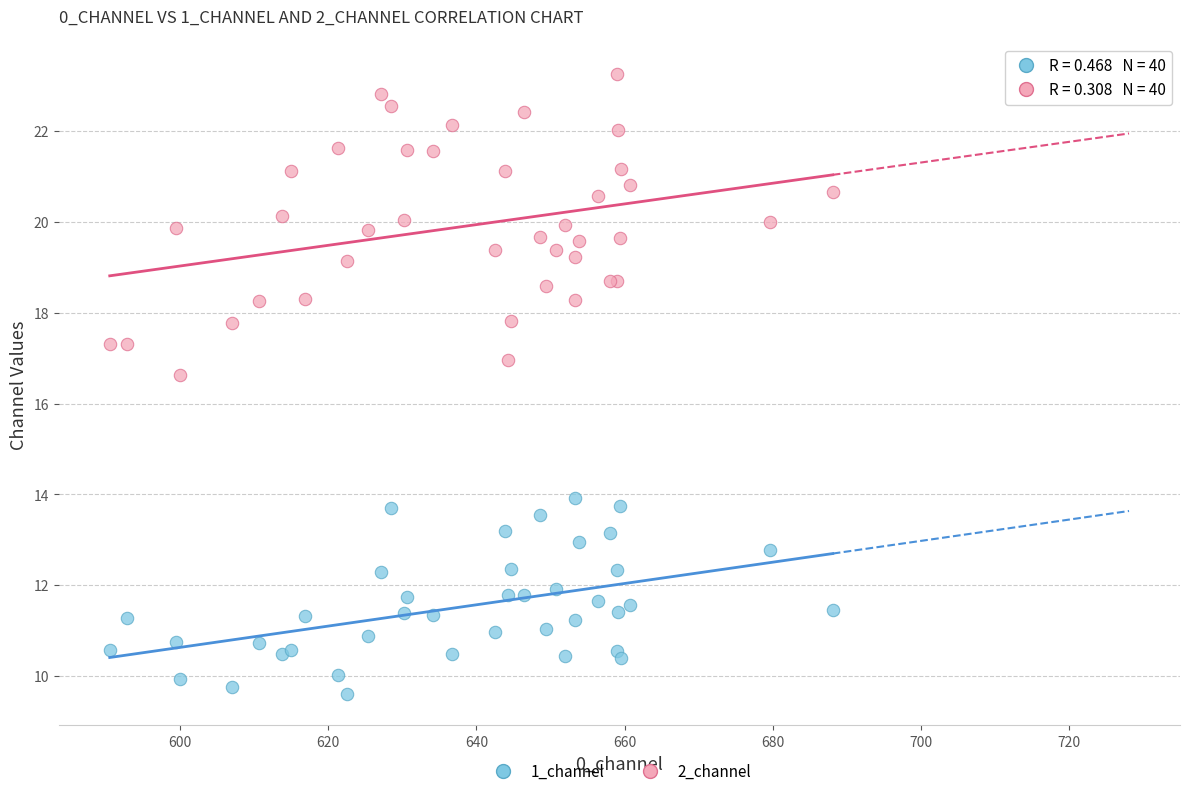

Across all series, what Y value is closest to 16?

16.6